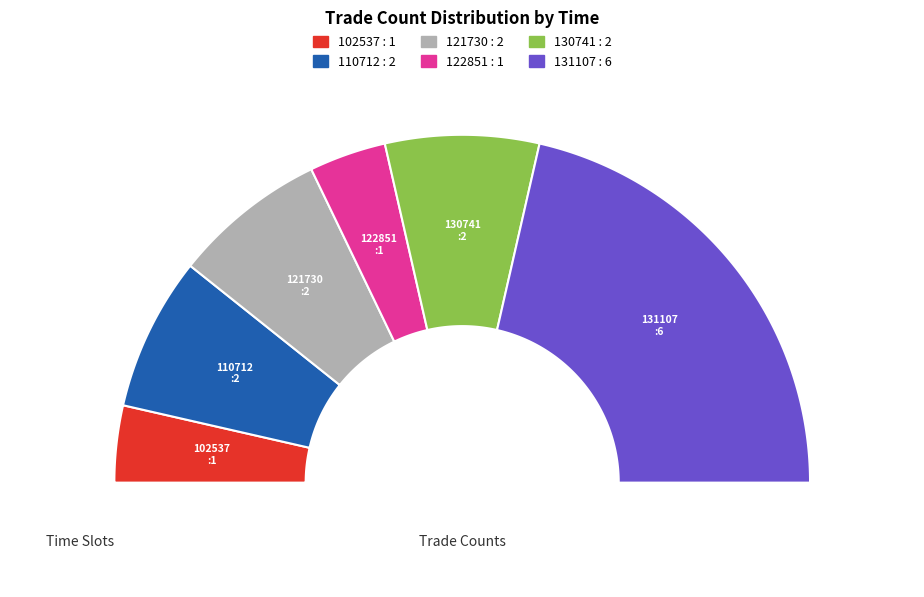

What percentage is the 131107 slice, to the nearest percent?

43%